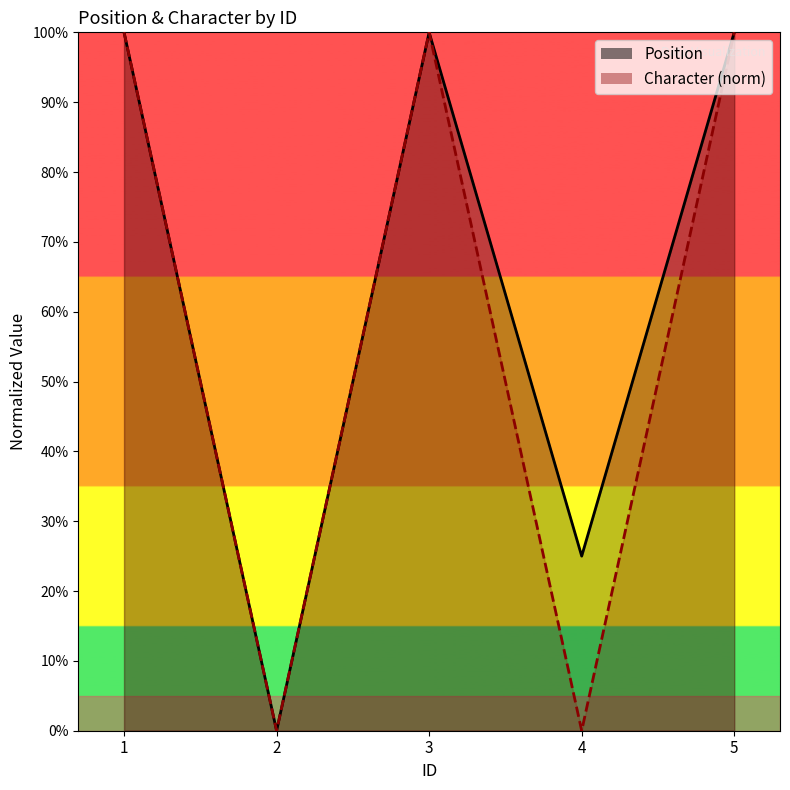

True or false: Character and Position cross at least once.

False